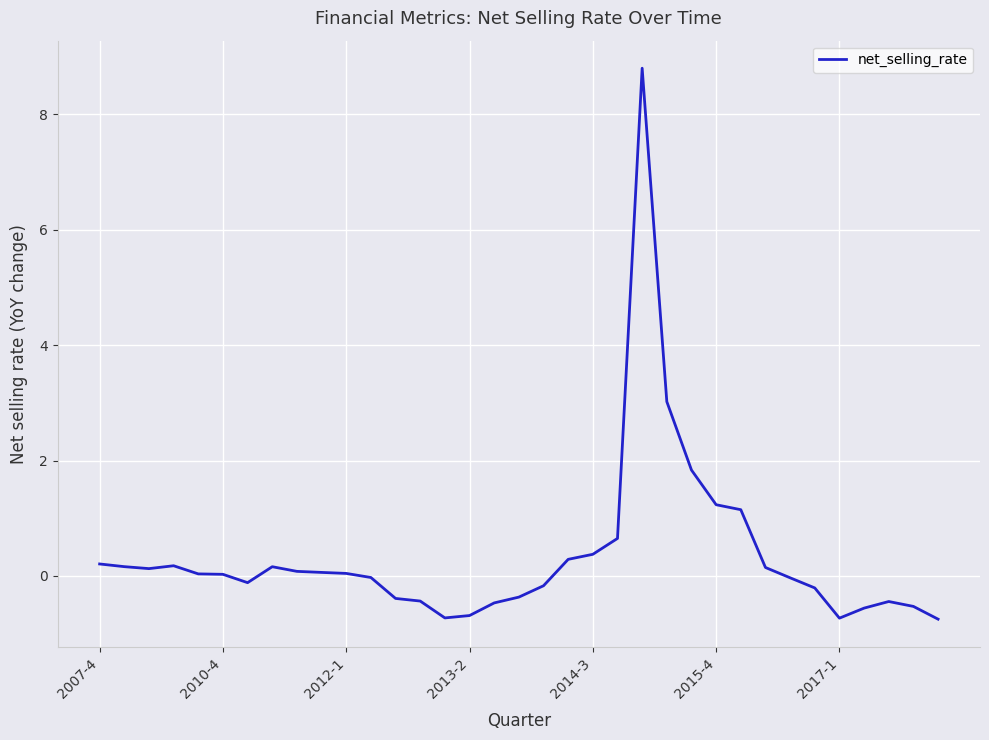

How many lines are shown in the chart?

1